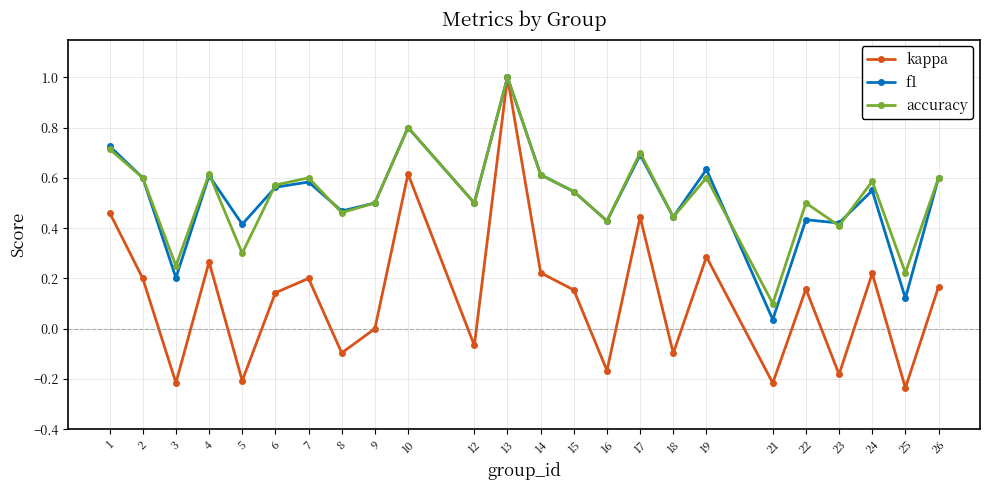

The value of f1 at 22 is 0.8. True or false?

False